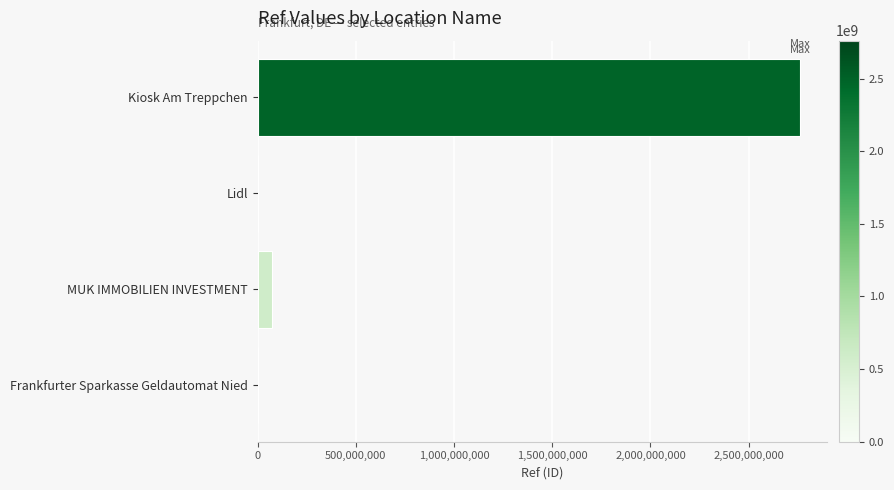

Which category has the highest value across all series?

Kiosk Am Treppchen